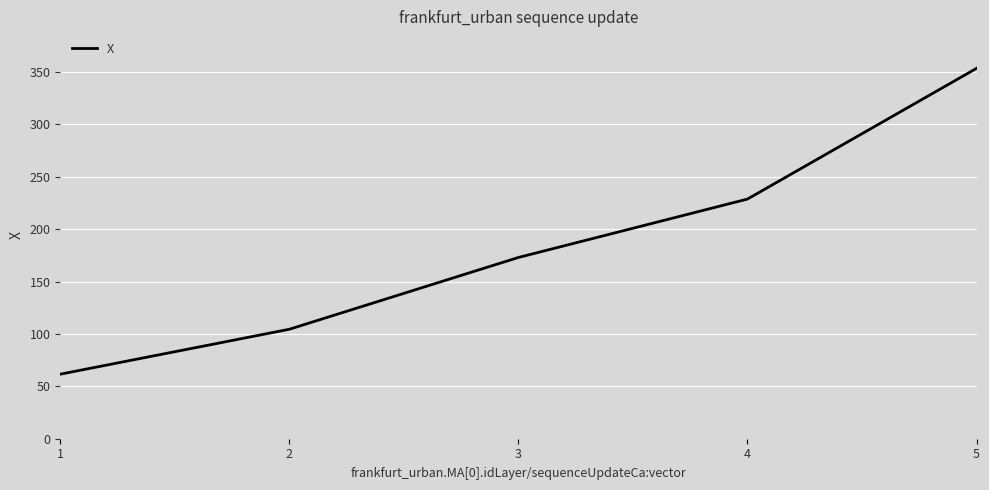

List the labels in order of value, smallest first.

1, 2, 3, 4, 5